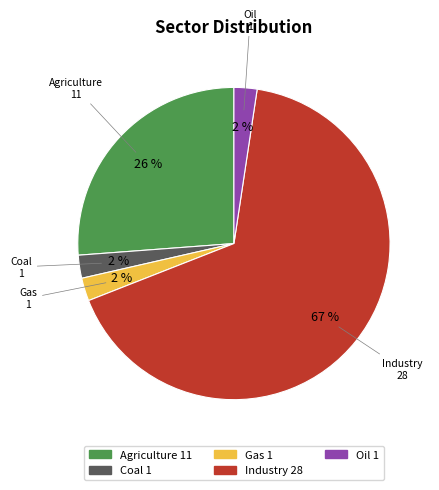

Is the sum of Oil and Agriculture greater than half?

No